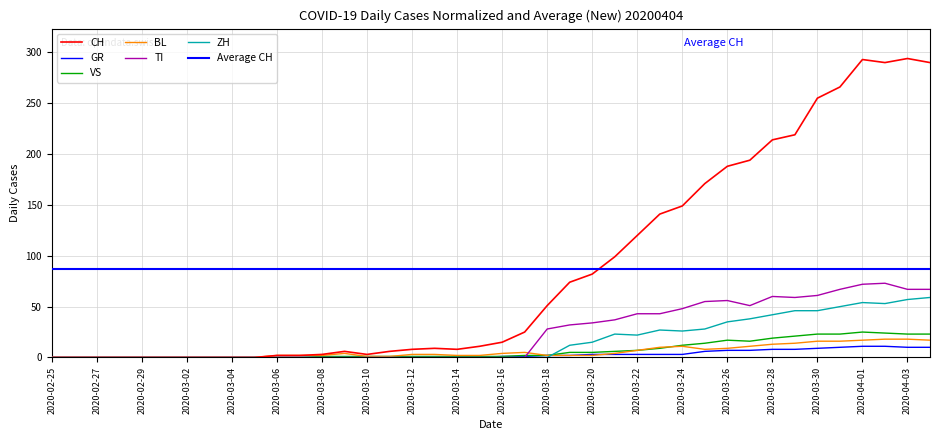

At which category is the sum across all series the highest?

2020-04-01